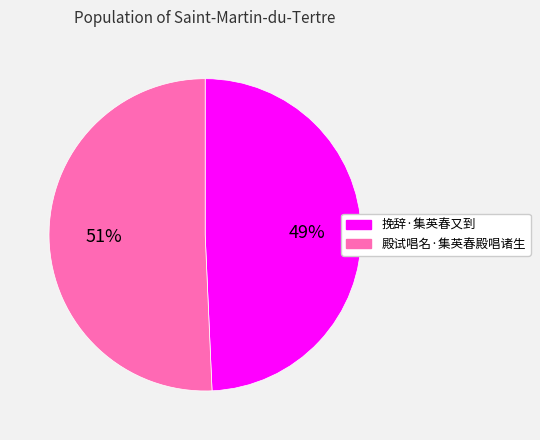

How many slices are in this pie chart?

2